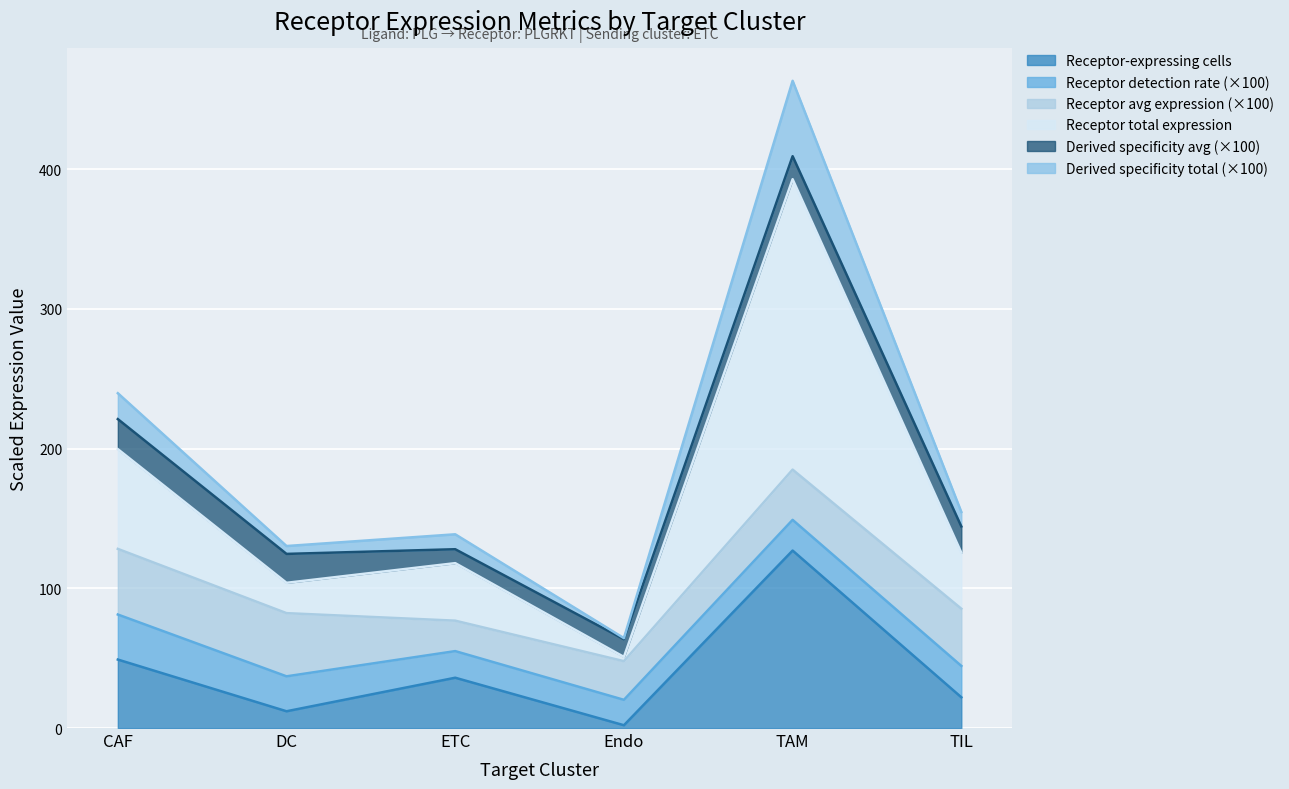

True or false: Receptor derived specificity of total expression value and Receptor-expressing cells intersect in this chart.

False